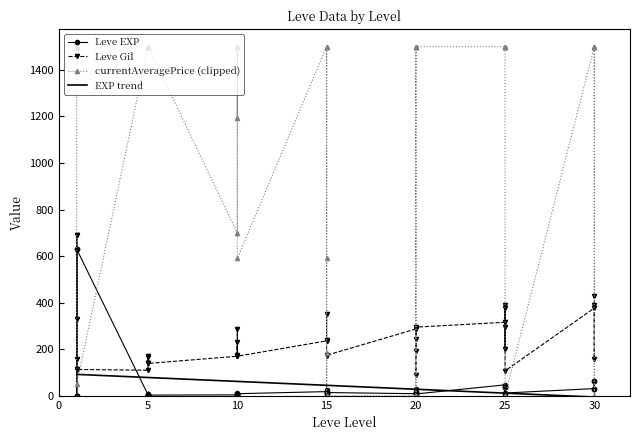

What is the maximum value for EXP trend?

92.0